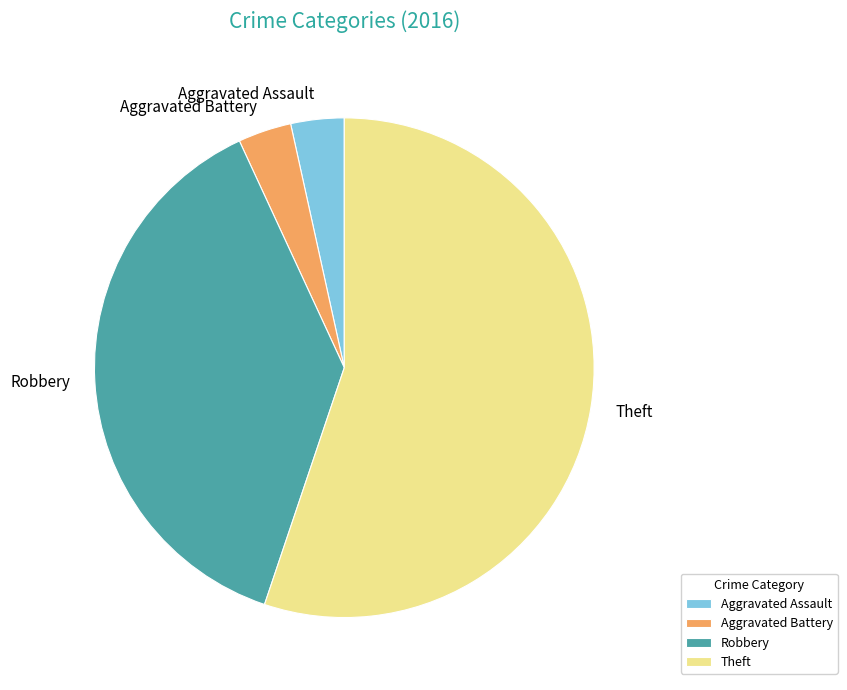

What is the ratio of the value at Theft to the value at Aggravated Battery?

16.0